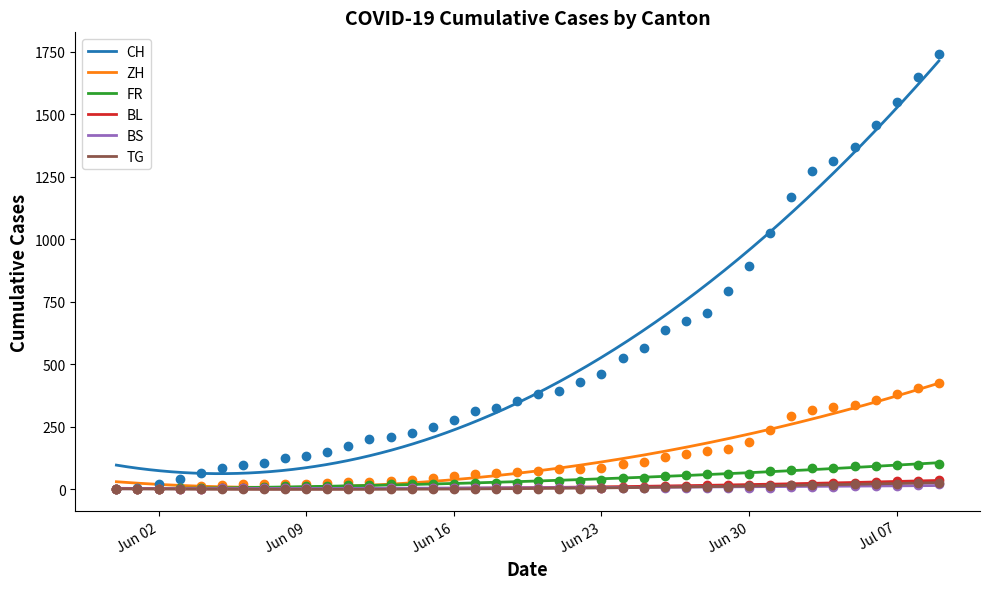

True or false: CH and TG cross at least once.

False